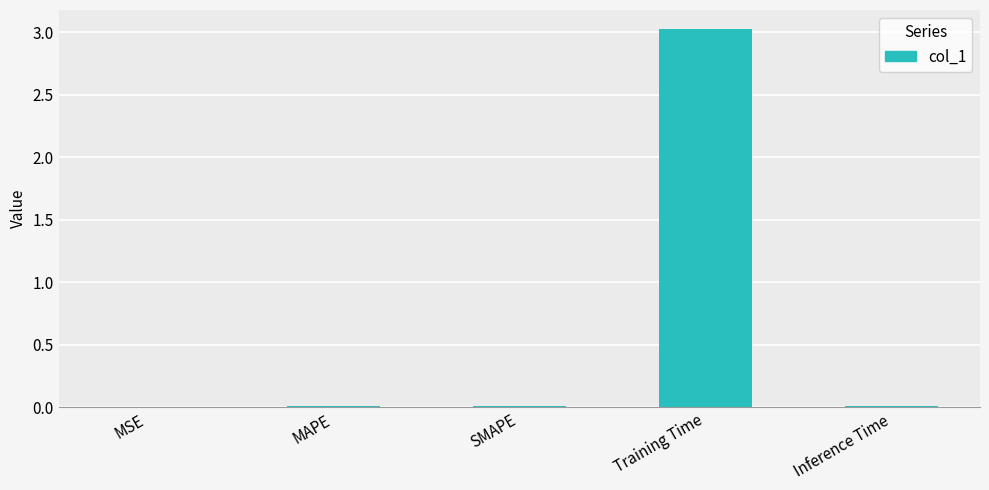

The chart shows a value of 0.0 at Inference Time. True or false?

True